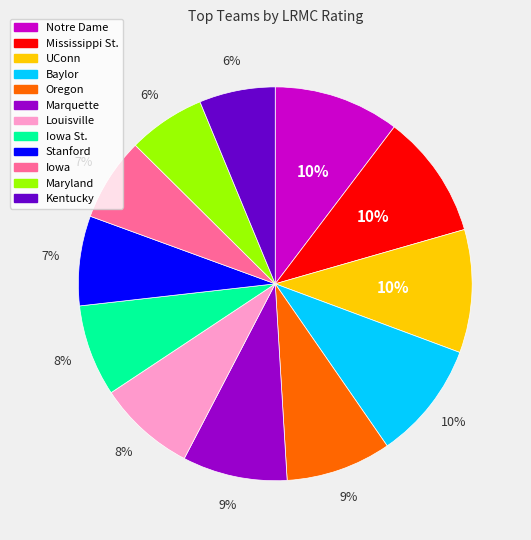

To the nearest percent, what is the difference between the largest and smallest slice percentages?

4%